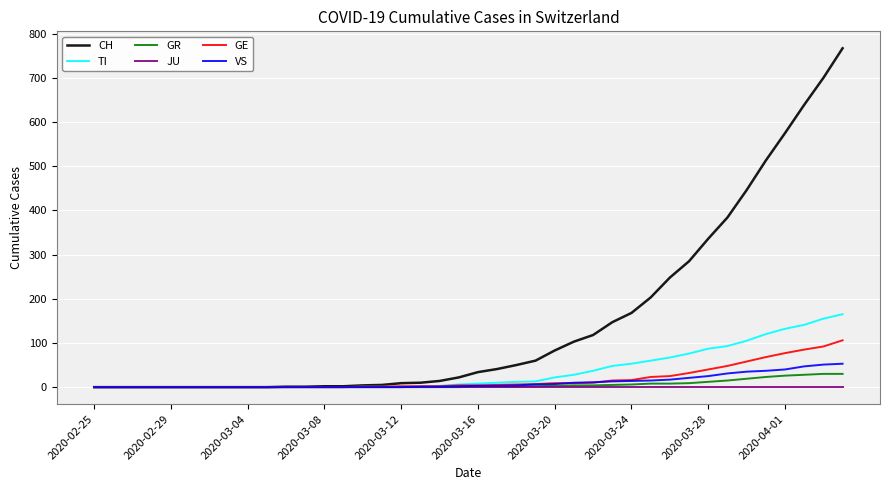

Which series has the largest total across all categories?

CH